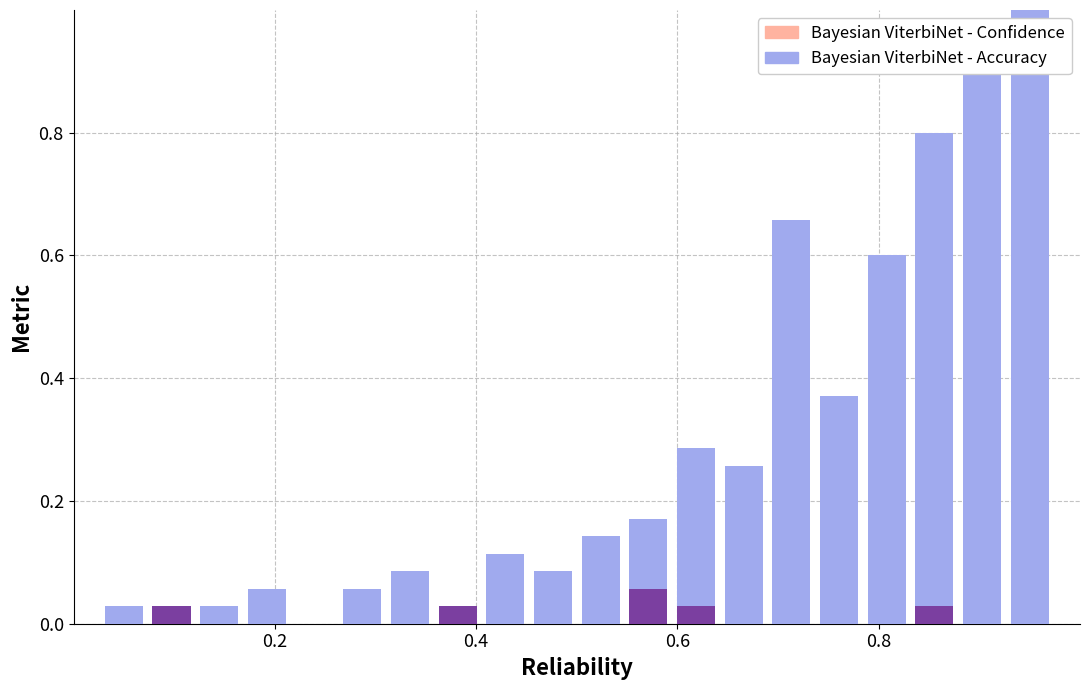

Does the chart contain stacked bars?

Yes